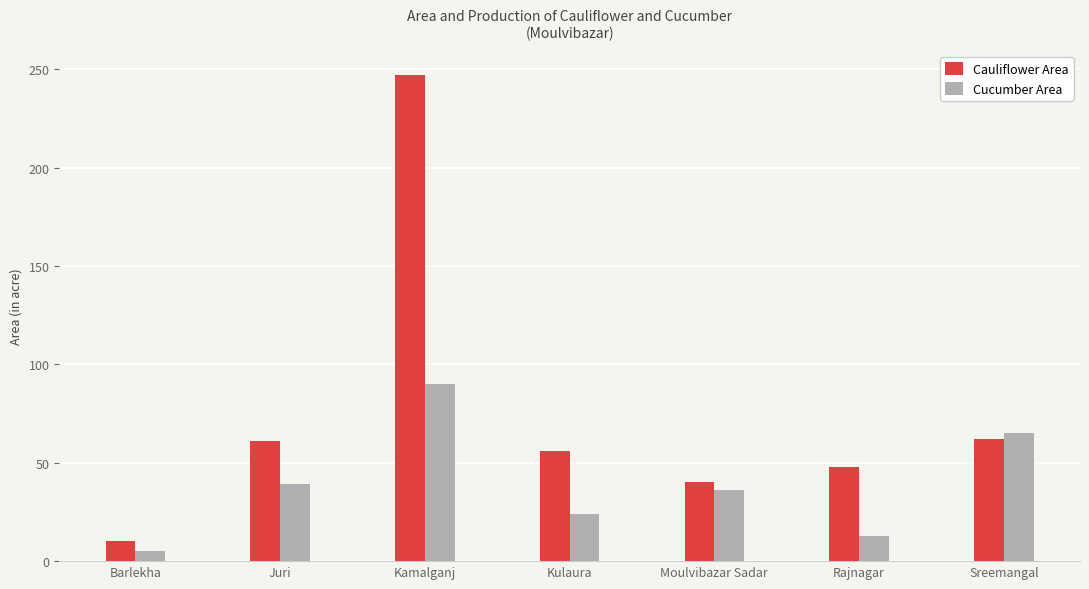

How many distinct data groups are displayed?

2